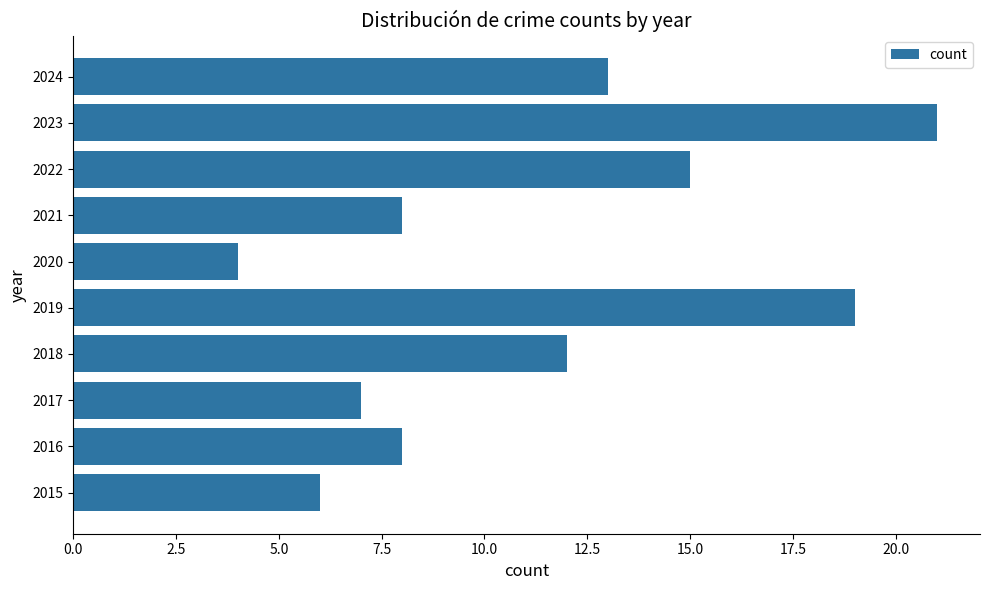

Reading top to bottom, list all the values displayed in this chart.

2024=13	2023=21	2022=15	2021=8	2020=4	2019=19	2018=12	2017=7	2016=8	2015=6